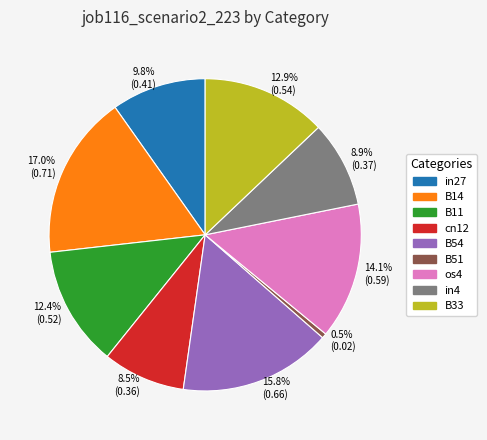

Which has a higher value, 17.0% (0.71) or 9.8% (0.41)?

17.0% (0.71)